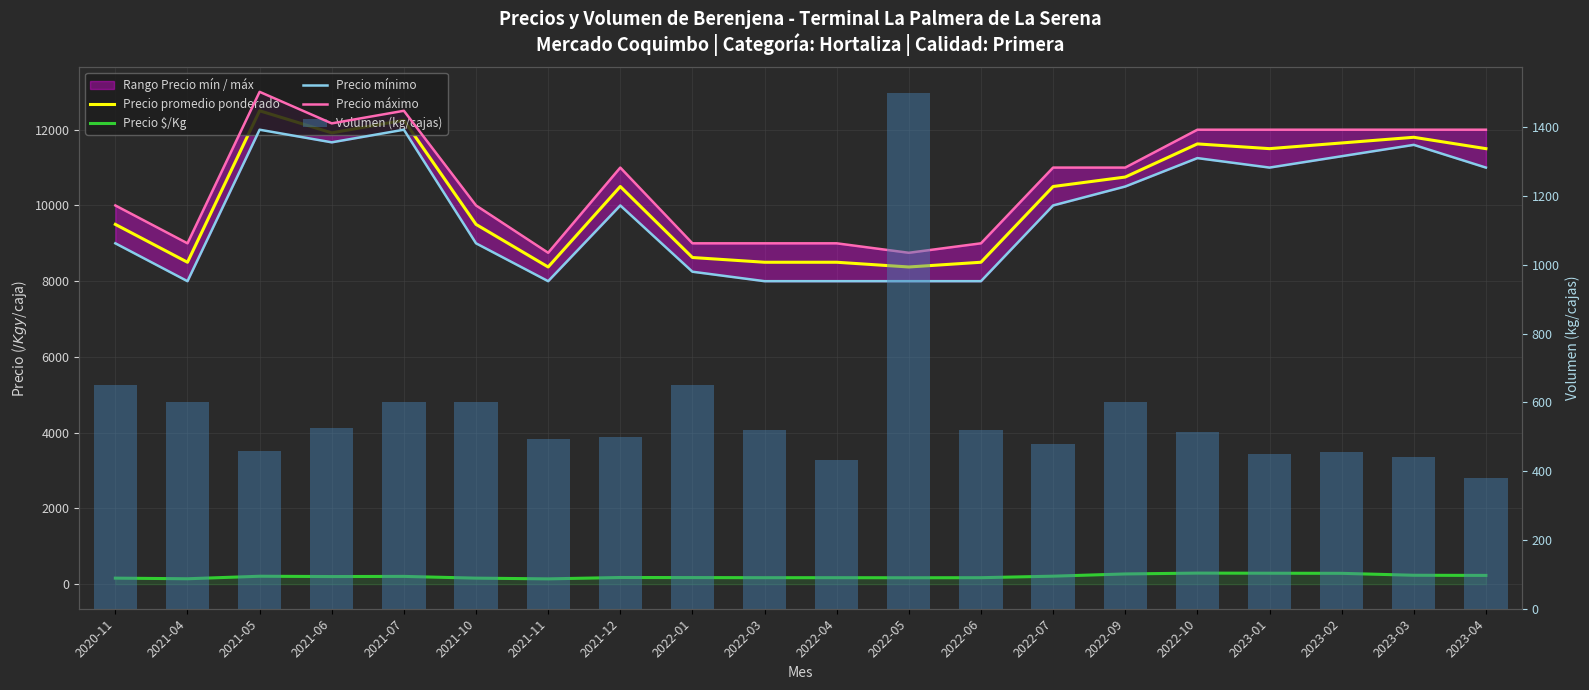

What is the greatest value displayed?

13000